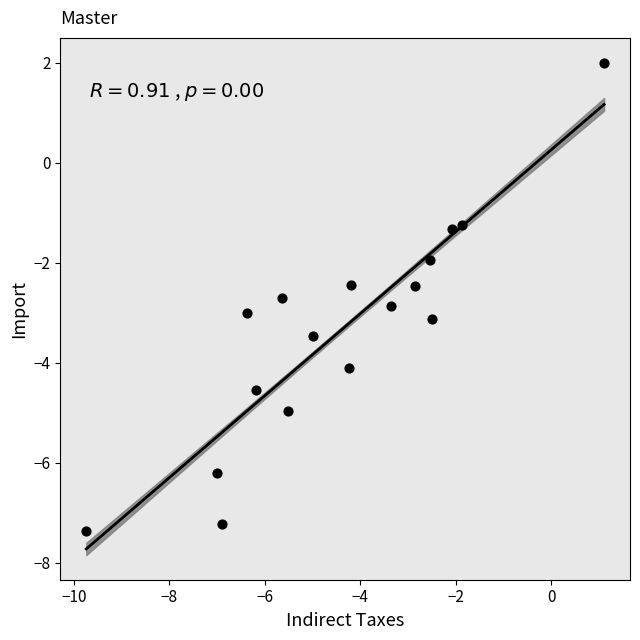

What is the range of Y values (max minus min)?

9.4